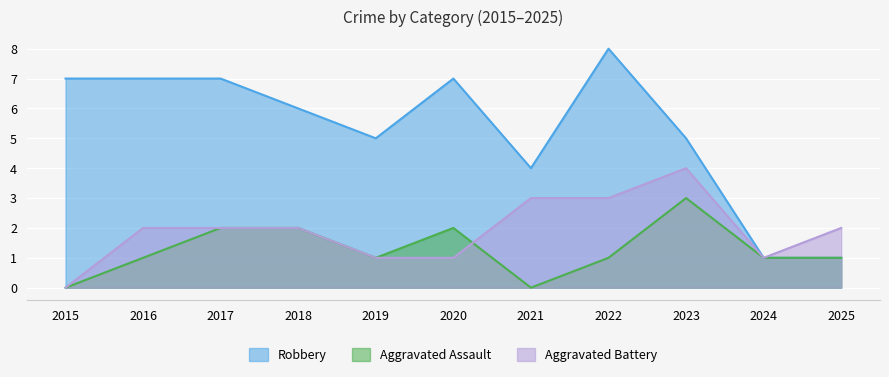

What is the sum of the Aggravated Battery values at 2023 and 2022?

7